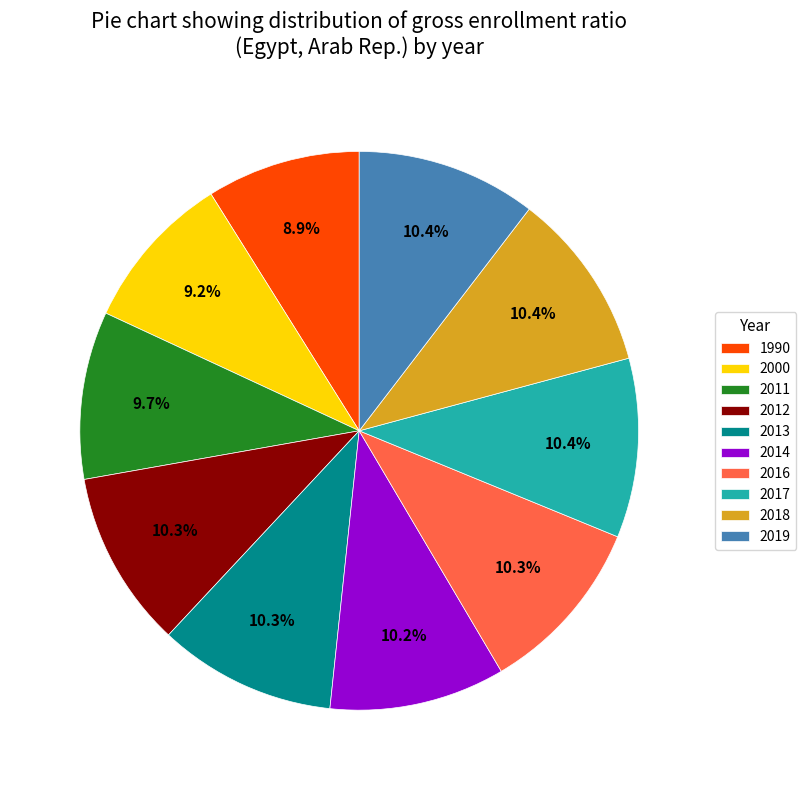

To the nearest percent, what percentage of the pie is 2017?

10%